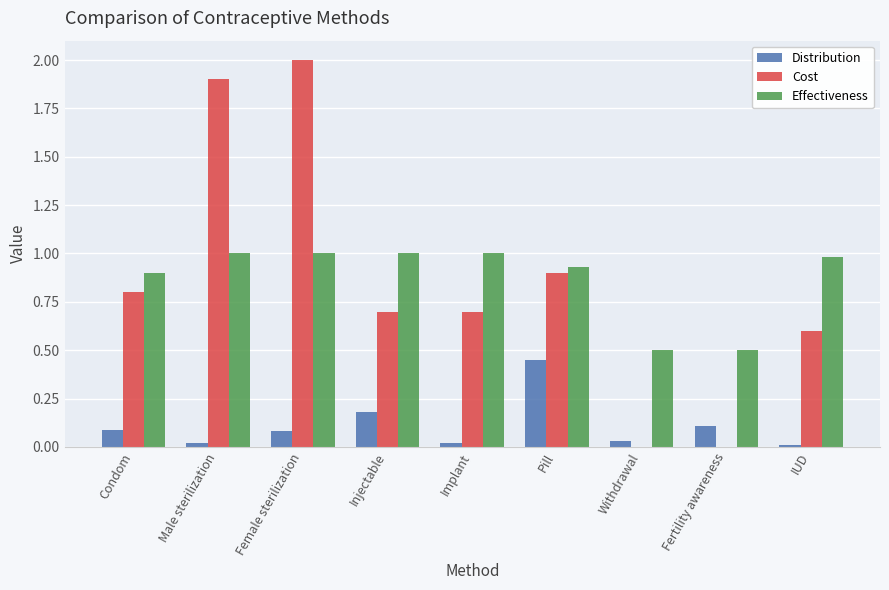

Which series has the largest total across all categories?

Effectiveness